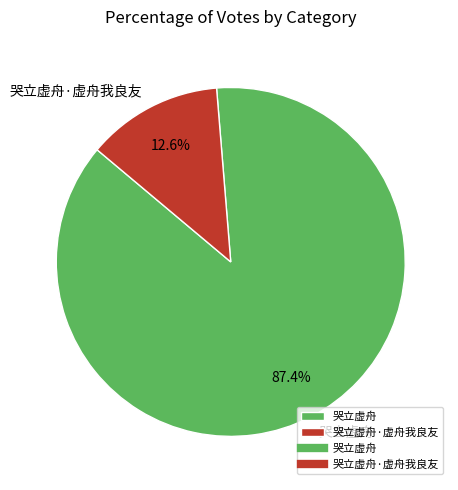

To the nearest percent, what portion does 哭立虚舟 represent?

87%